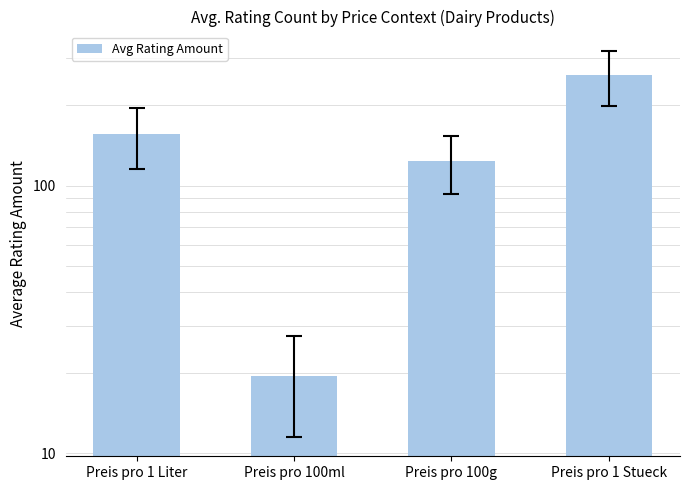

Between Preis pro 100g and Preis pro 1 Stueck, which is larger?

Preis pro 1 Stueck